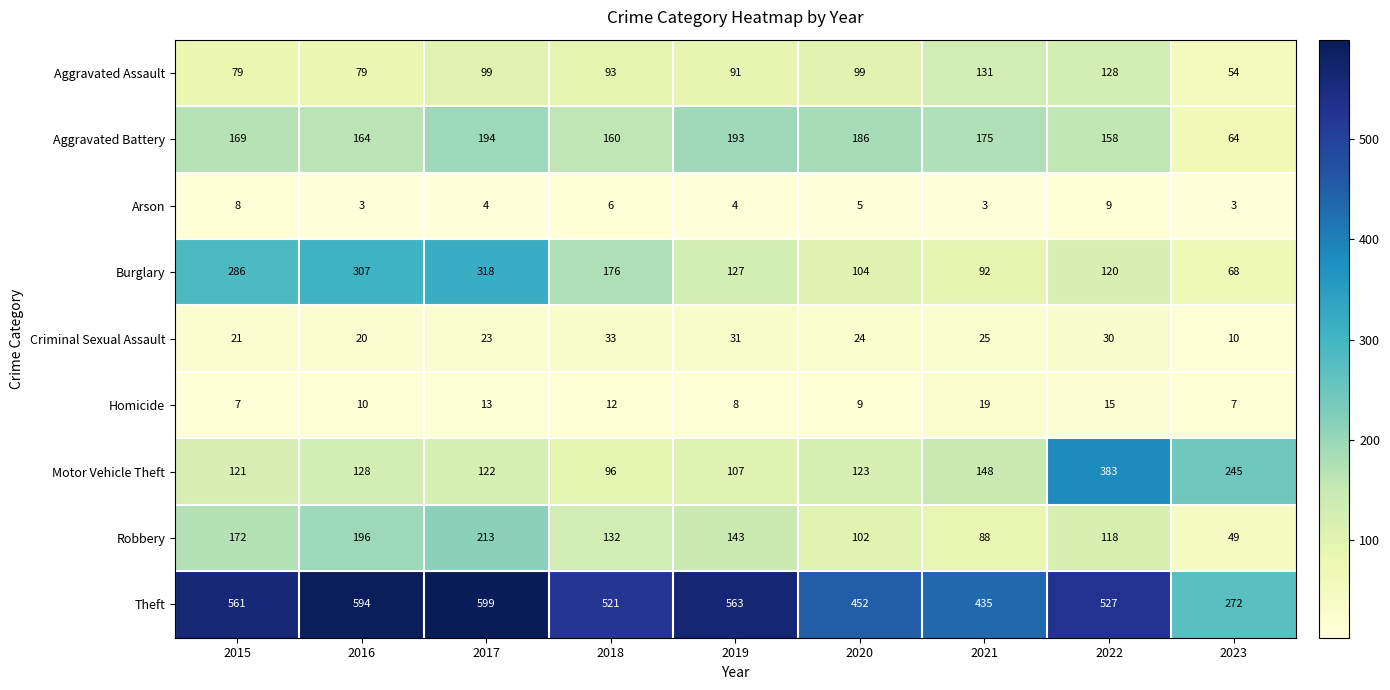

The Arson series shows 1 at 2020. True or false?

False